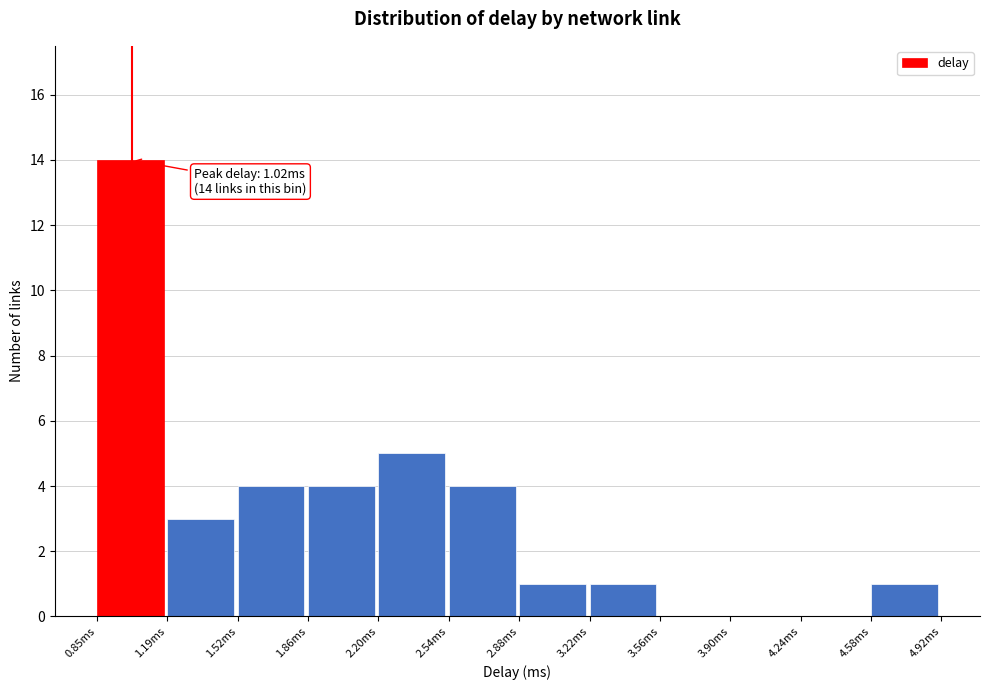

Over which range of the x-axis is the bar tallest?

0.85 to 1.20